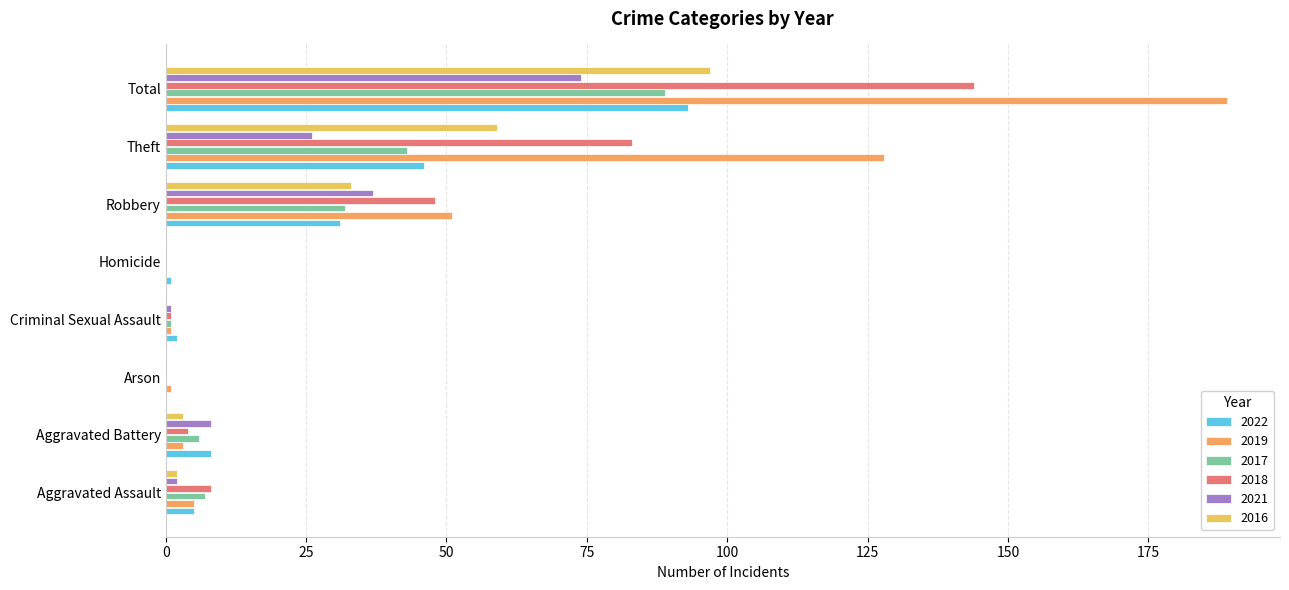

Where does the 2016 series first go above 3?

Robbery